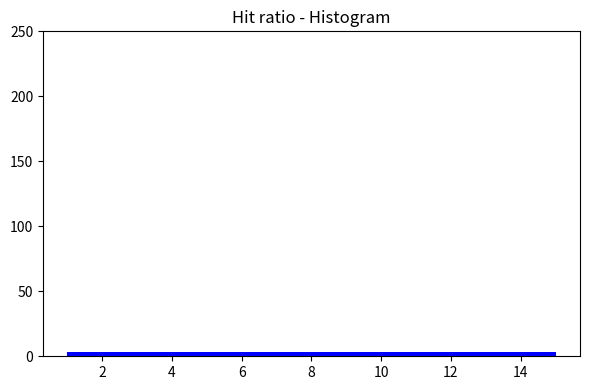

Reading left to right, transcribe this chart: for each bar, give the range it covers on the x-axis and its height. The values are not printed on the chart, so give them approximately, as read against the axis.

1.0 to 3.8: under 5
3.8 to 6.6: under 5
6.6 to 9.4: under 5
9.4 to 12.2: under 5
12.2 to 15.0: under 5